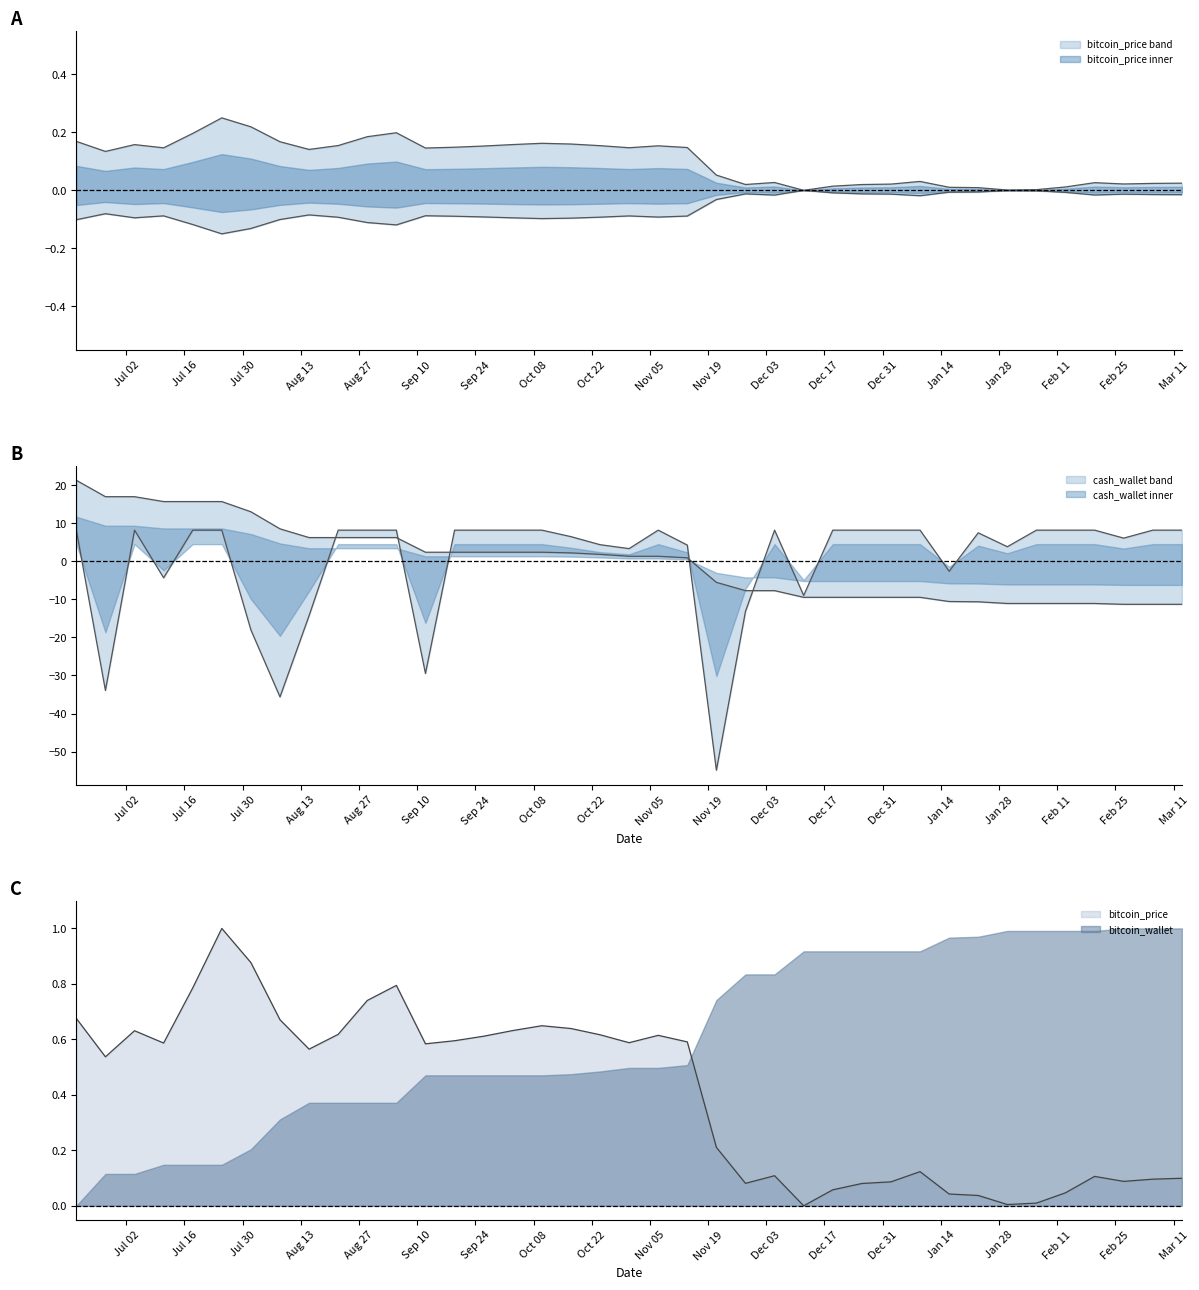

True or false: bitcoin_wallet and bitcoin_price intersect in this chart.

True